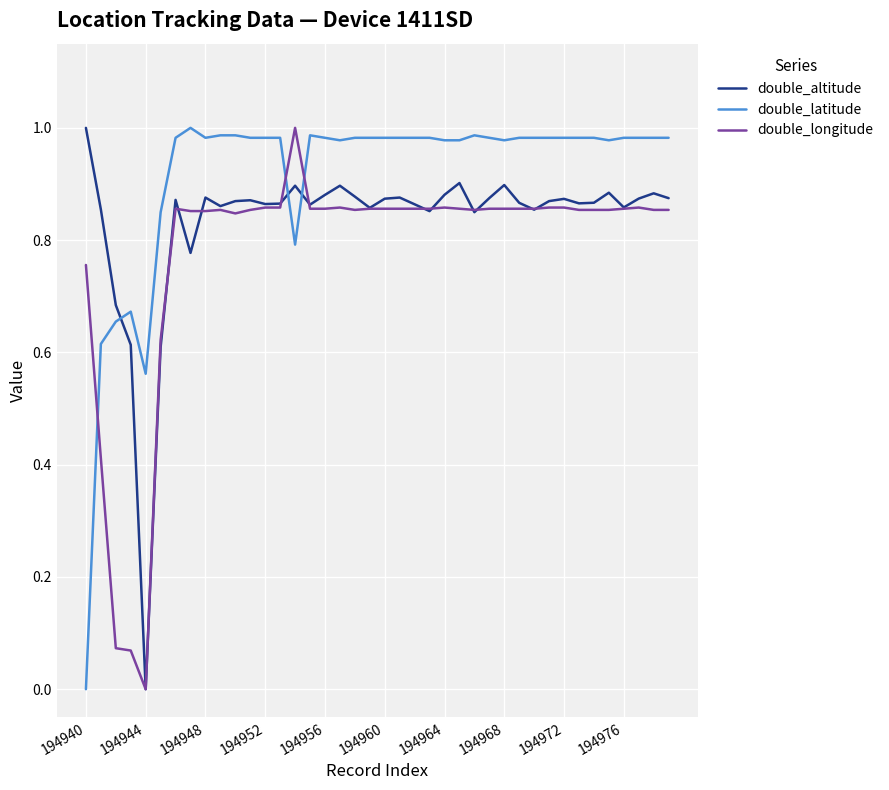

Rank the series by their average value, from highest to lowest.

double_latitude, double_altitude, double_longitude